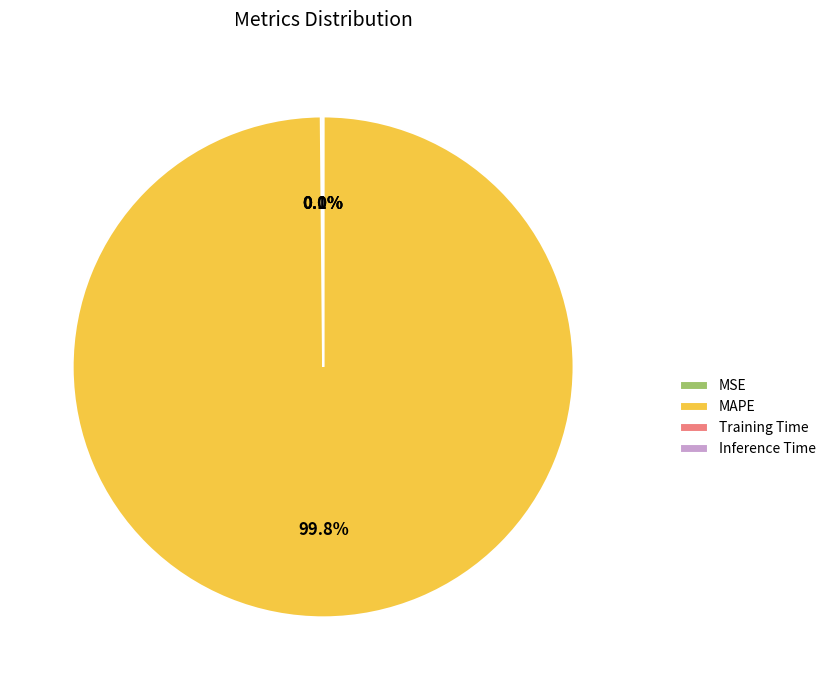

Is MAPE the majority of the pie?

Yes